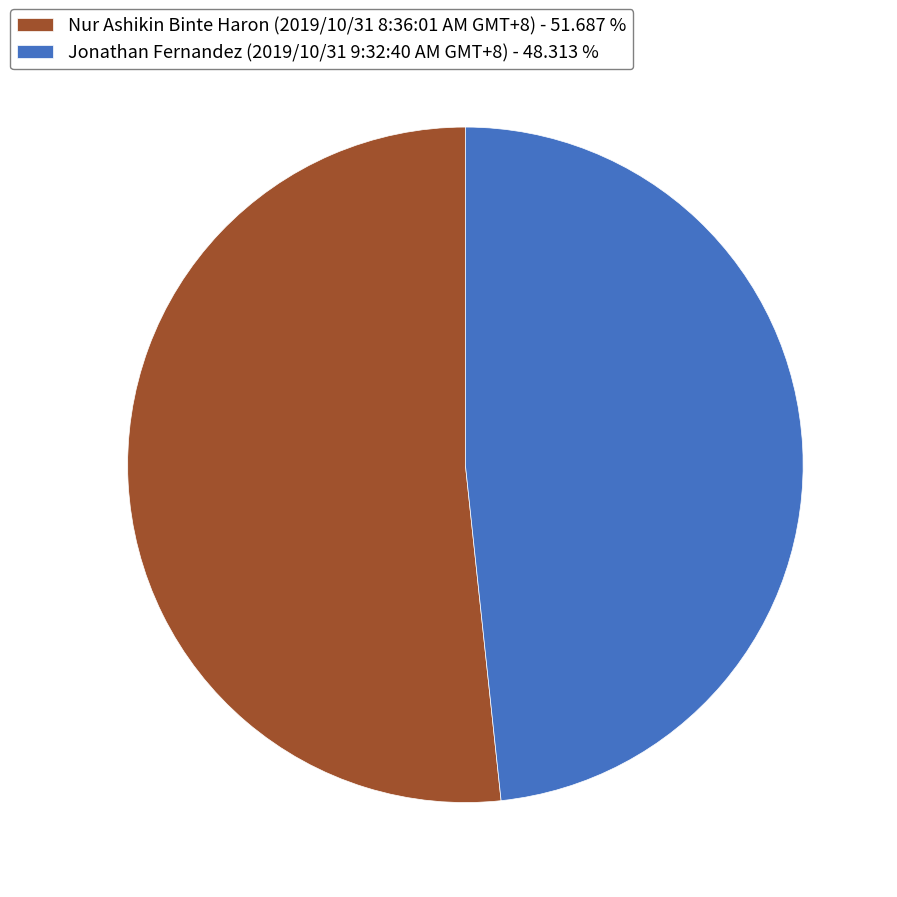

Does any single category account for the majority?

Yes